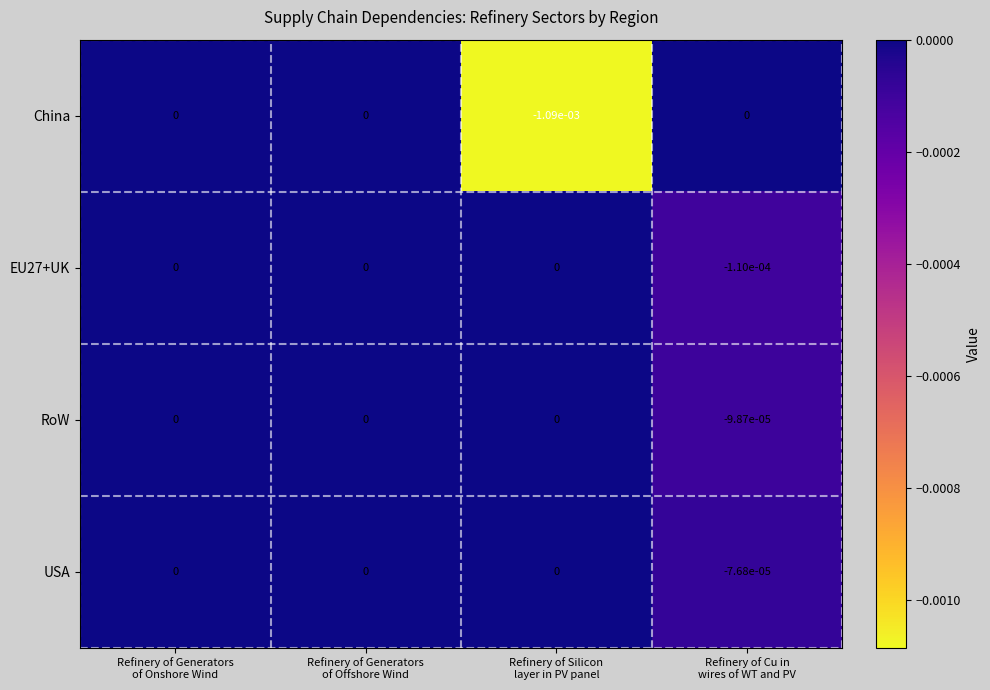

Which series has the widest spread of values?

China